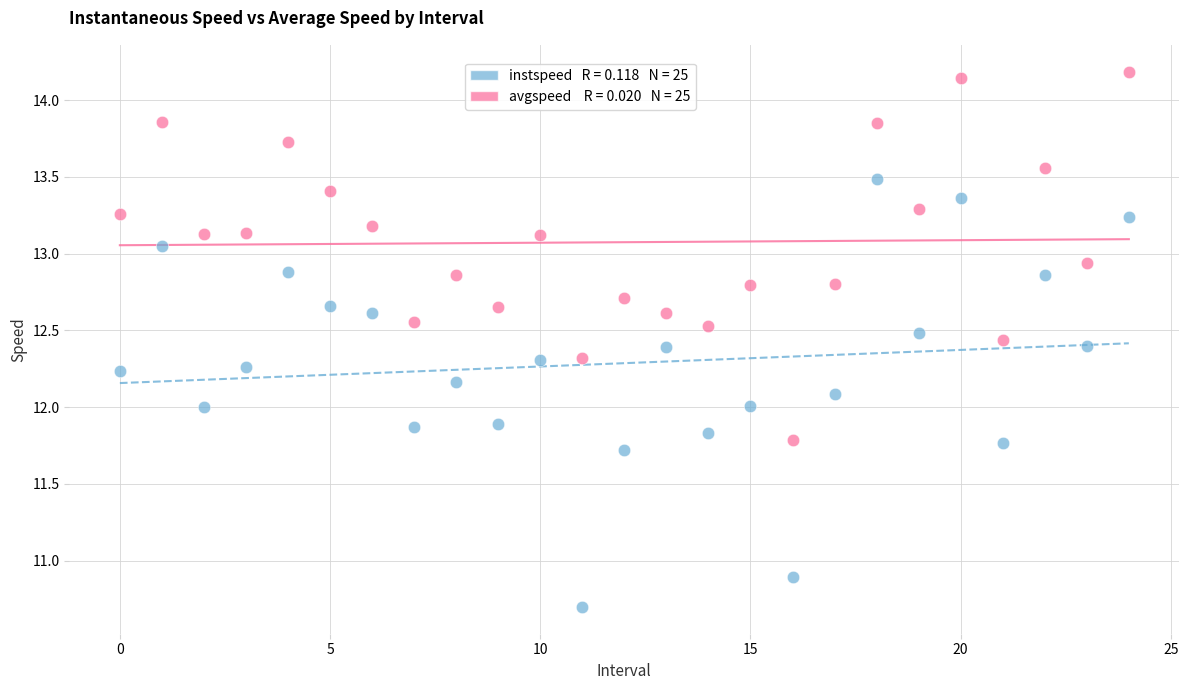

Across all data points, what is the range of Y values (max minus min)?

3.5